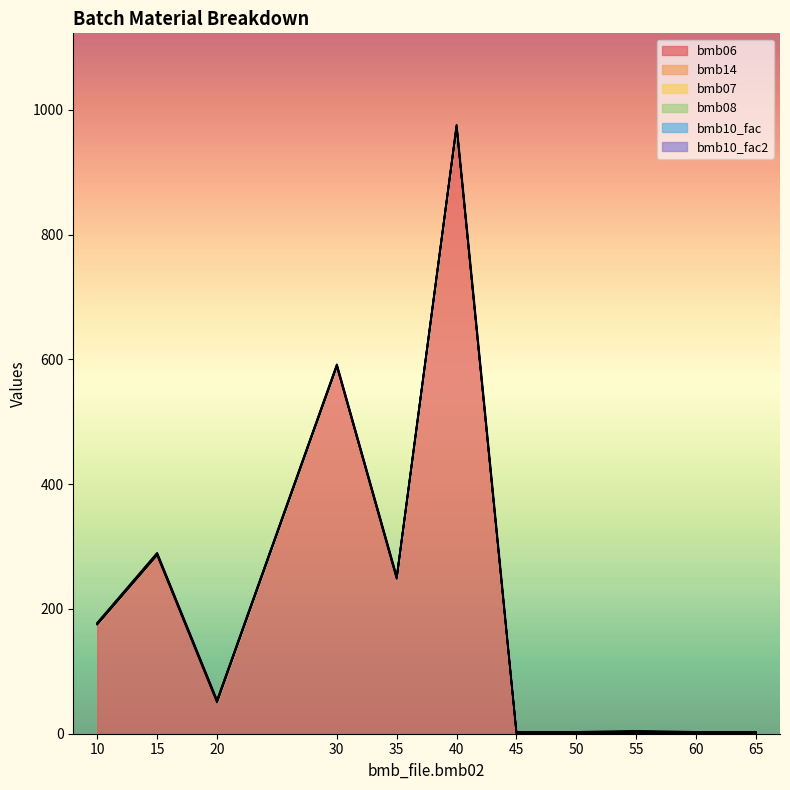

What is the average value of the bmb06 series?

211.0